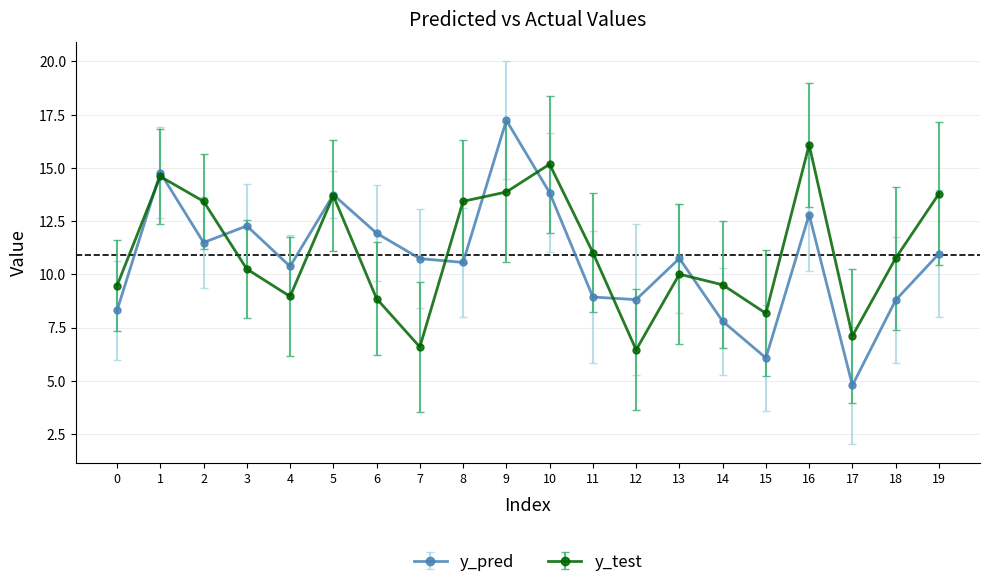

What value does the y_pred series have at 18?

8.8